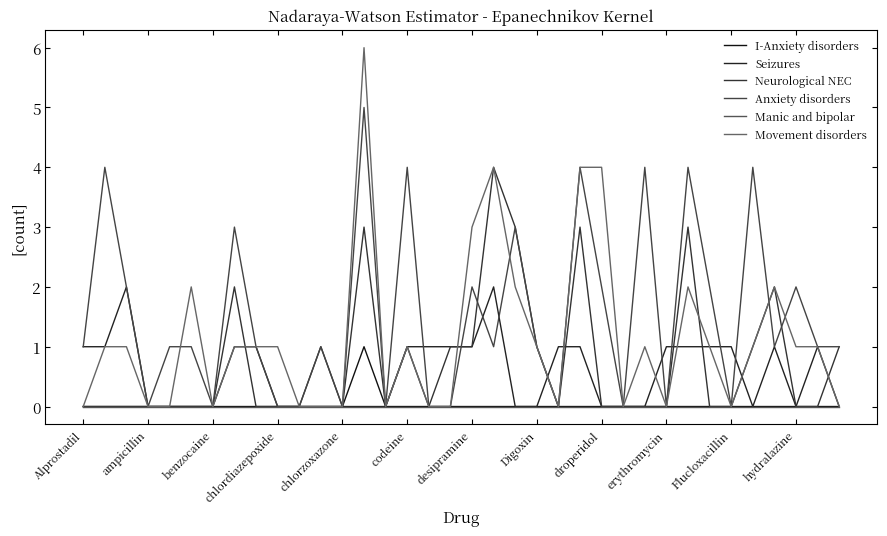

Rank the categories by Seizures value from lowest to highest.

chlordiazepoxide, chlorzoxazone, codeine, desipramine, erythromycin, Flucloxacillin, hydralazine, 12, 13, 14, 20, 21, 24, 25, 26, 31, 33, 35, Alprostadil, ampicillin, Digoxin, droperidol, 15, 16, 17, 18, 22, 23, 27, 28, 29, 30, 32, 34, benzocaine, 19